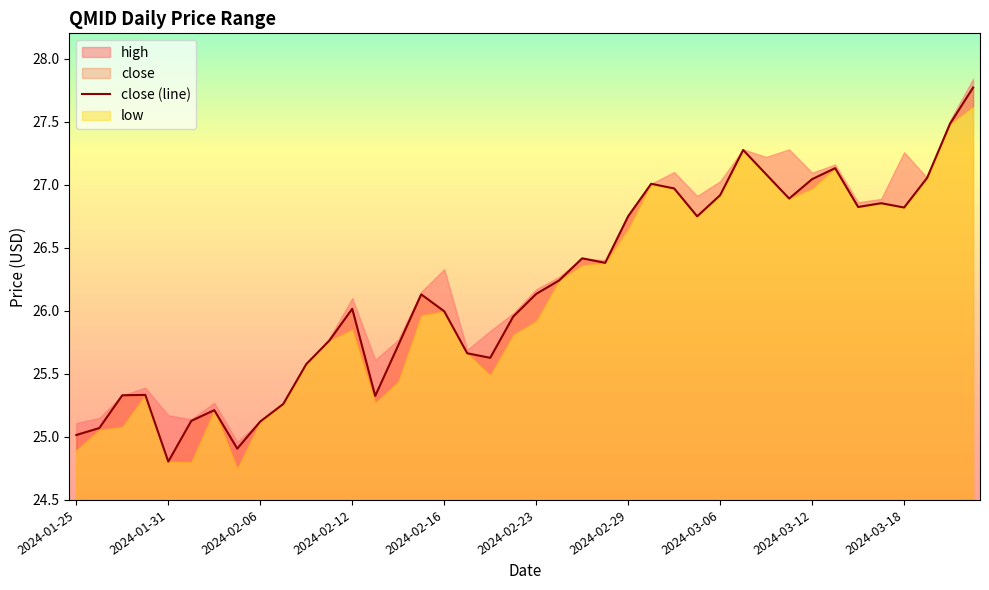

What is the maximum value for close (line)?

27.8